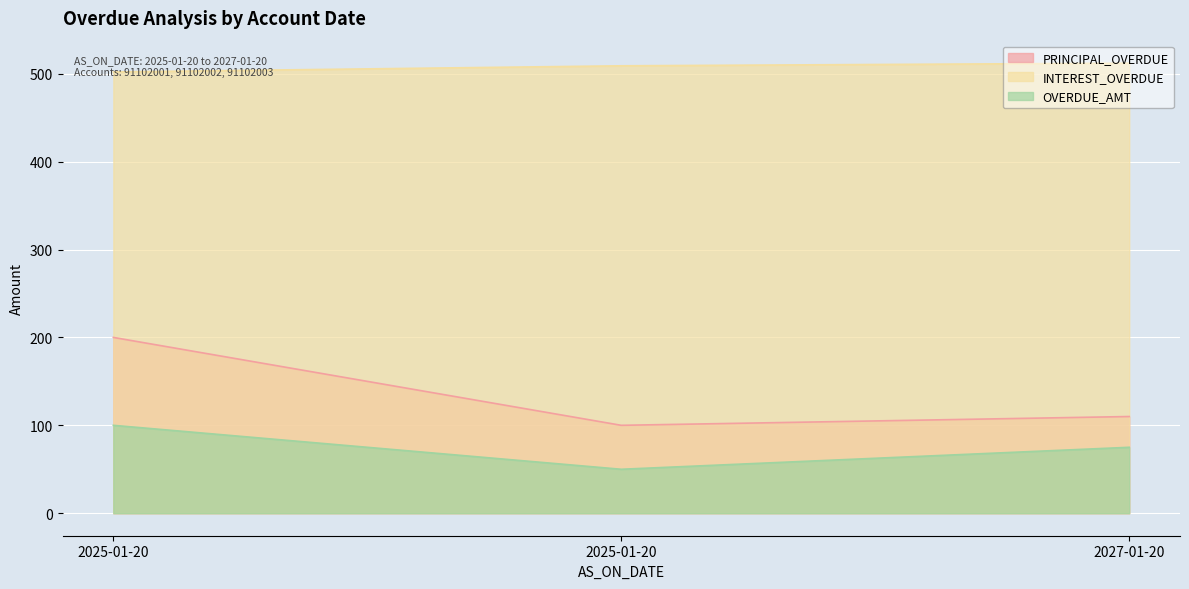

List the labels in order of PRINCIPAL_OVERDUE value, largest first.

2025-01-20, 2027-01-20, 2025-01-20